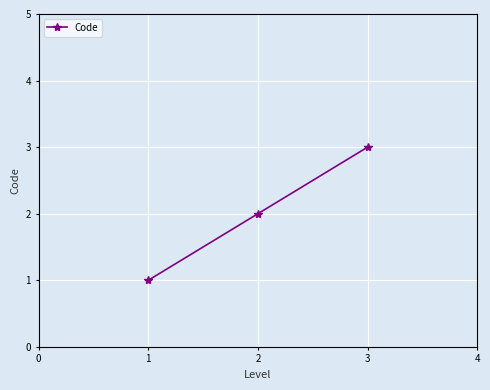

What is the maximum value shown in the chart?

3